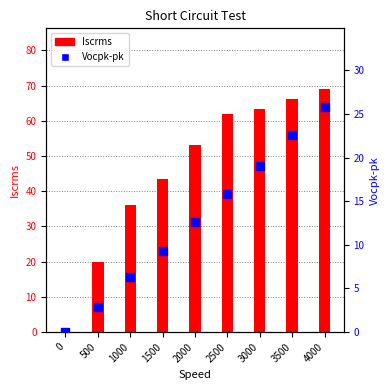

Which series has the largest total across all categories?

Iscrms